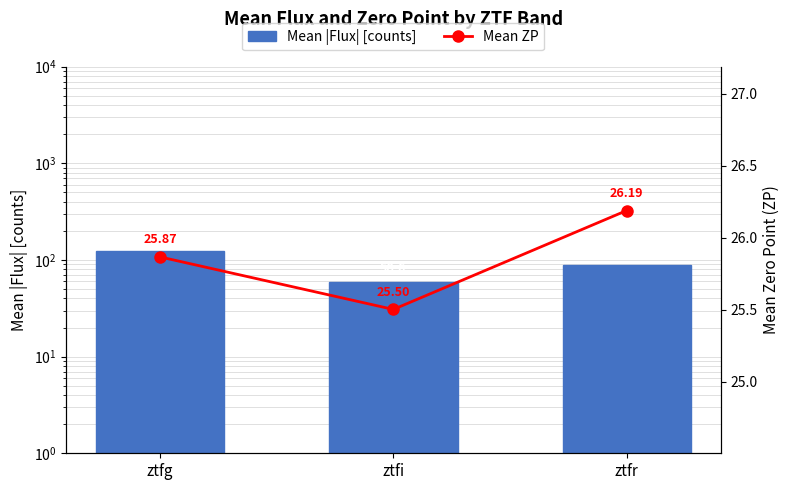

Which series has the largest total across all categories?

Mean |Flux| [counts]